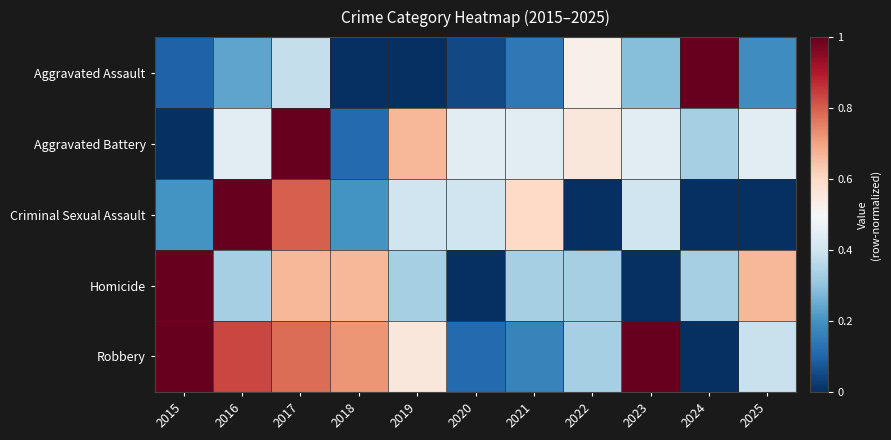

At which category is the sum across all series the highest?

2017